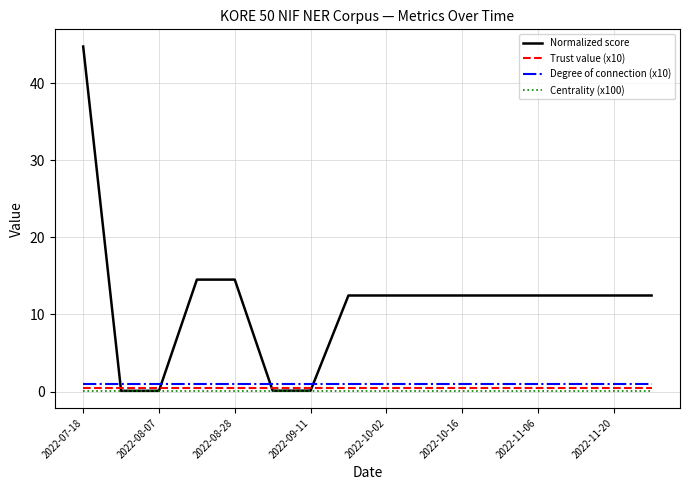

At how many categories does at least one series exceed 31?

1